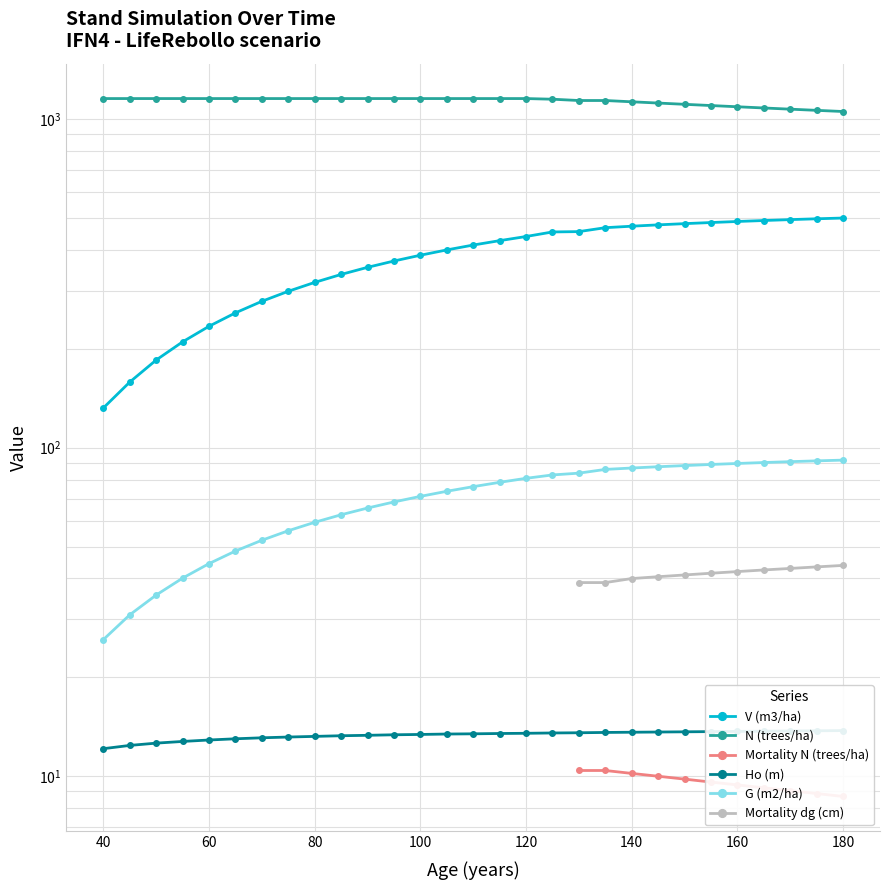

At how many categories does at least one series exceed 395?

29